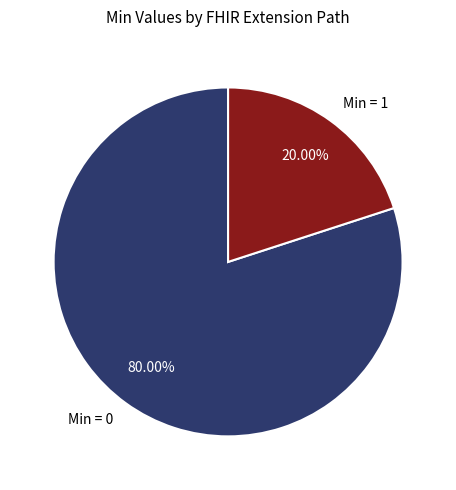

Rank the categories by value from lowest to highest.

Min = 1, Min = 0